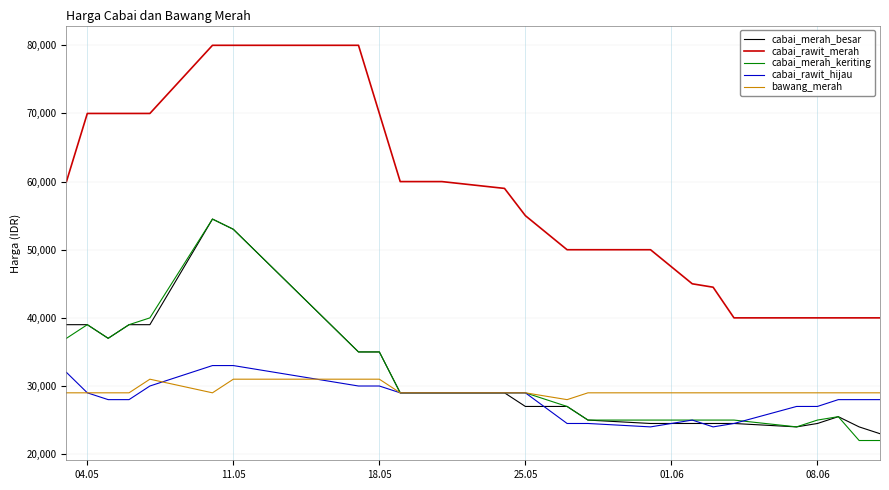

True or false: cabai_rawit_merah and bawang_merah intersect in this chart.

False